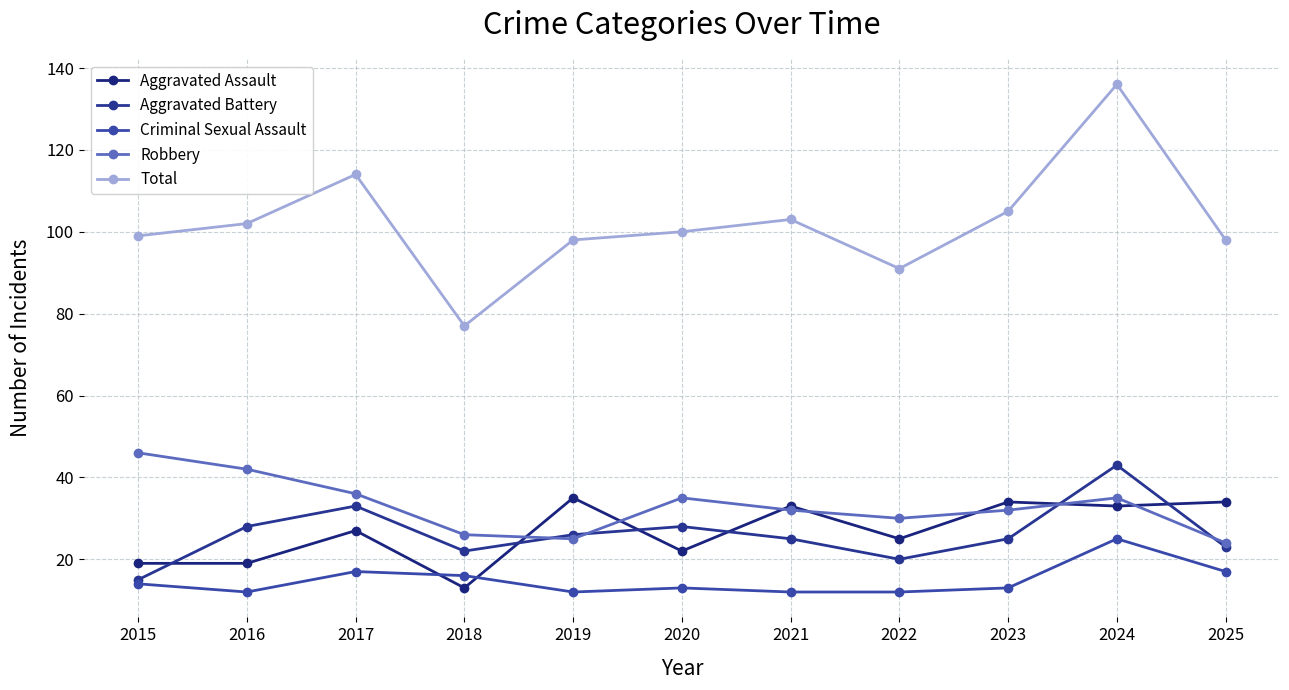

How many distinct data groups are displayed?

5